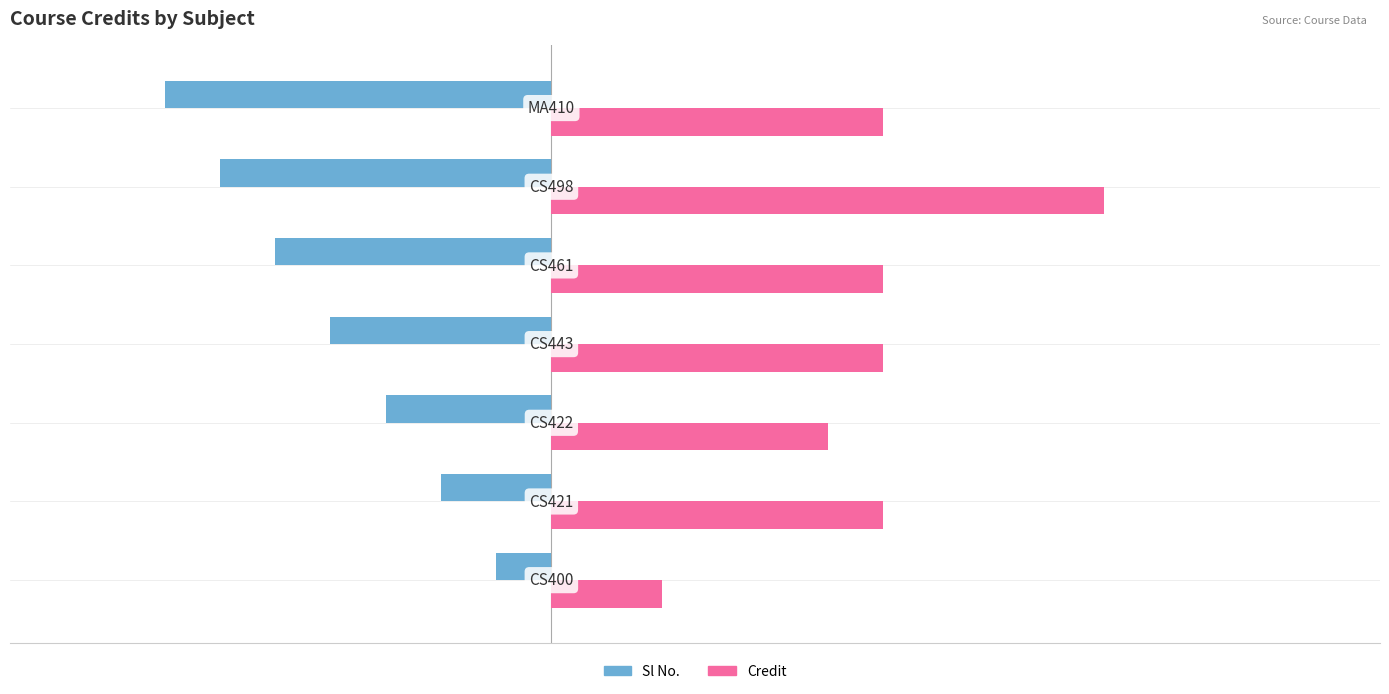

Which series has the widest spread of values?

Credit